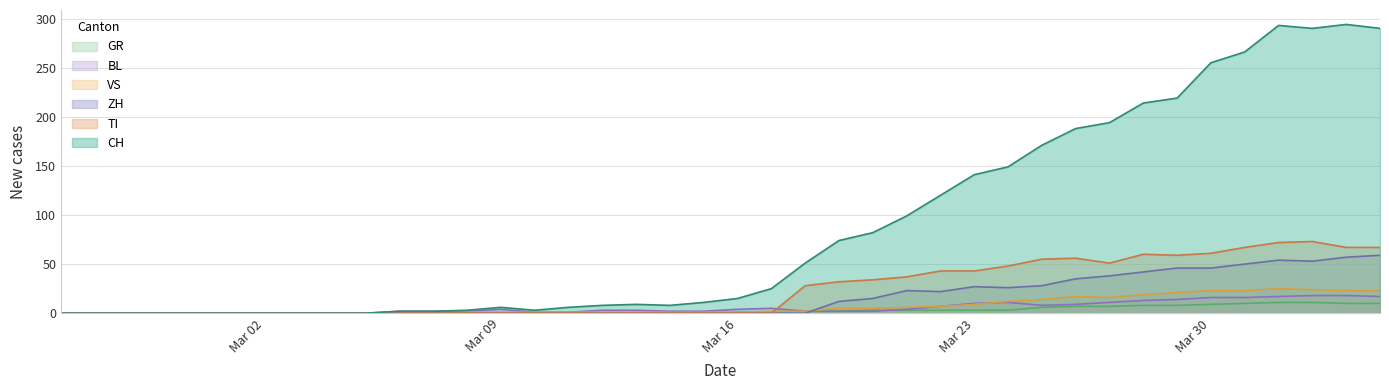

What is the spread (max minus min) of values at 2020-03-11?

6